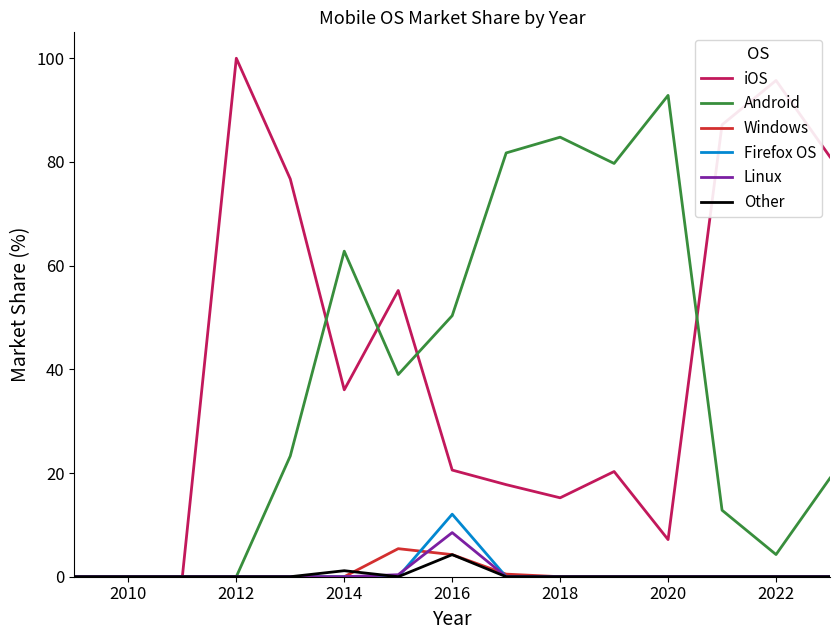

What is the highest value of the iOS series?

100.0